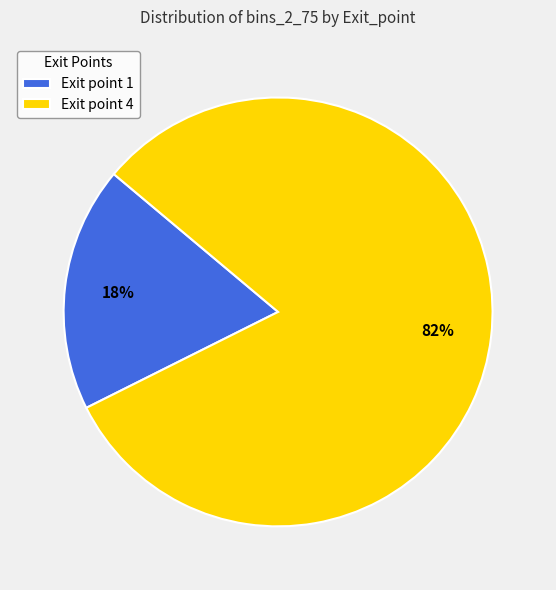

The Exit point 1 slice represents 18% of the pie. True or false?

True